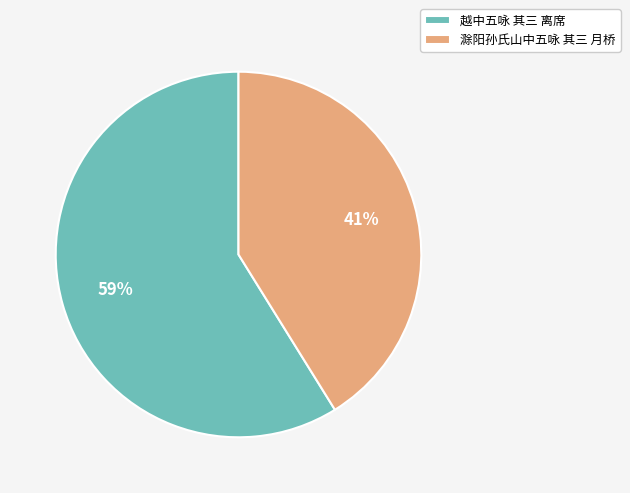

What is the largest slice in the pie chart?

越中五咏 其三 离席